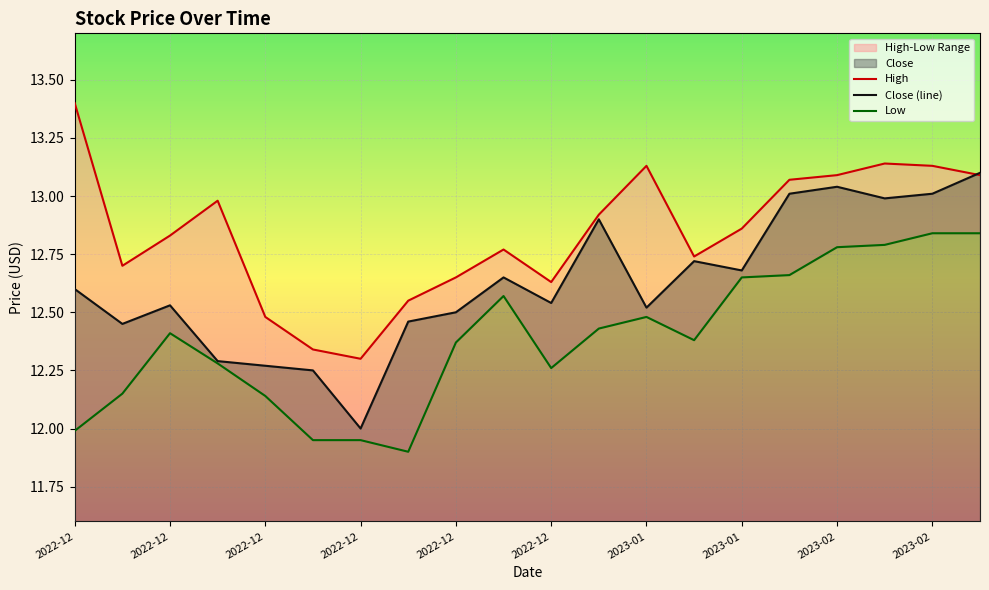

What value does the Low series have at 2023-01?

12.6